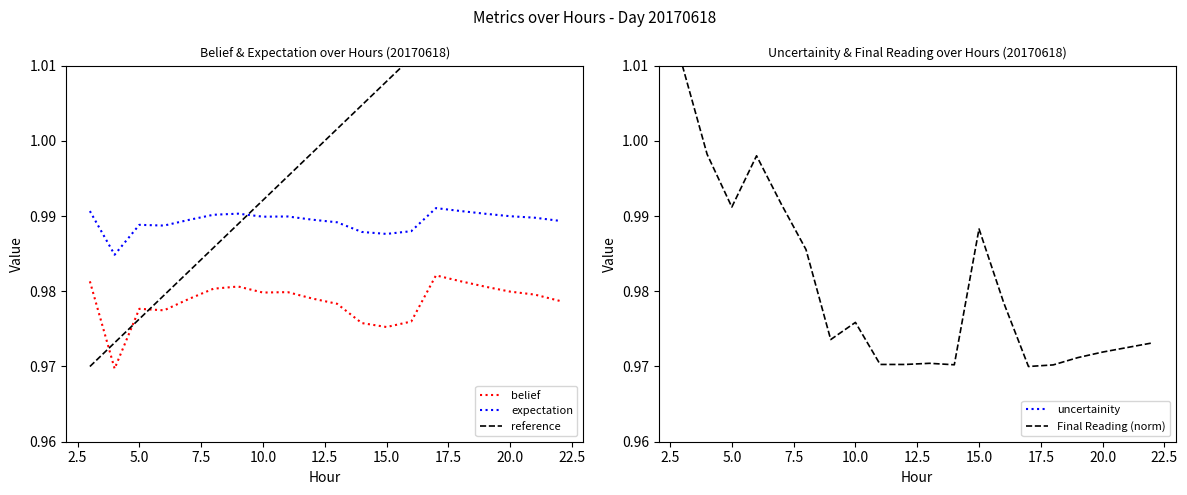

True or false: belief and expectation intersect in this chart.

False